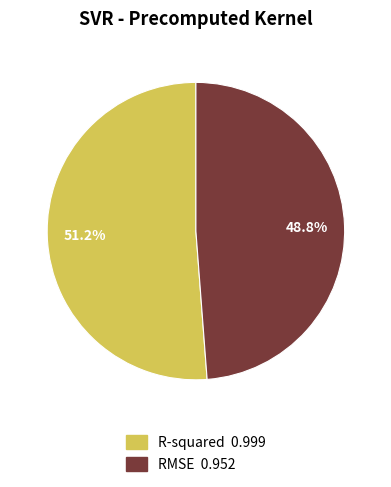

To the nearest percent, what percentage of the pie is R-squared?

51%